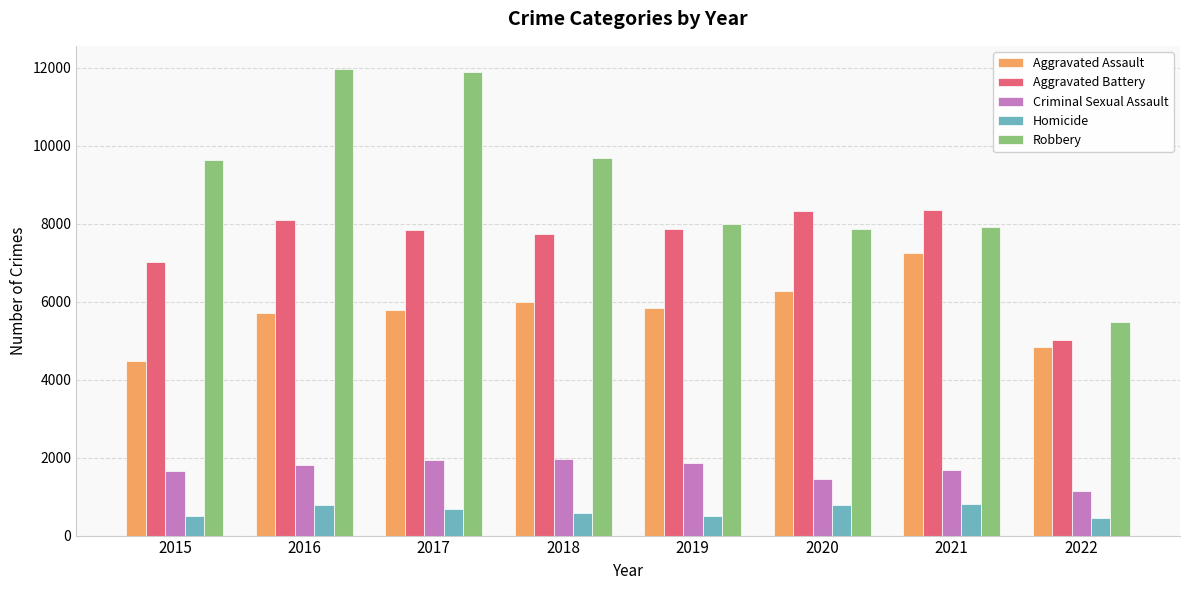

What is the minimum value for Homicide?

462